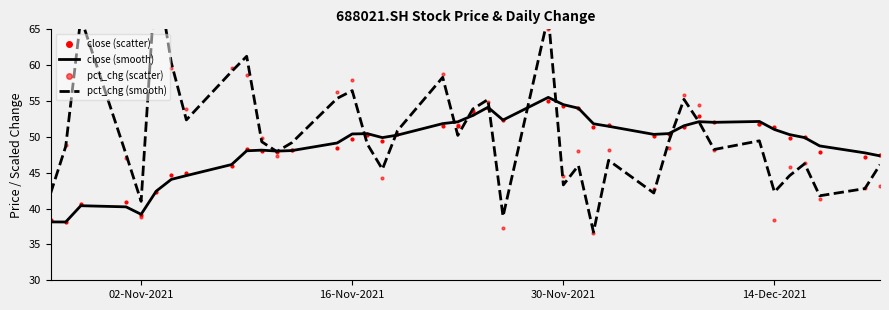

Which series has the widest spread of Y values?

pct_chg (smooth)